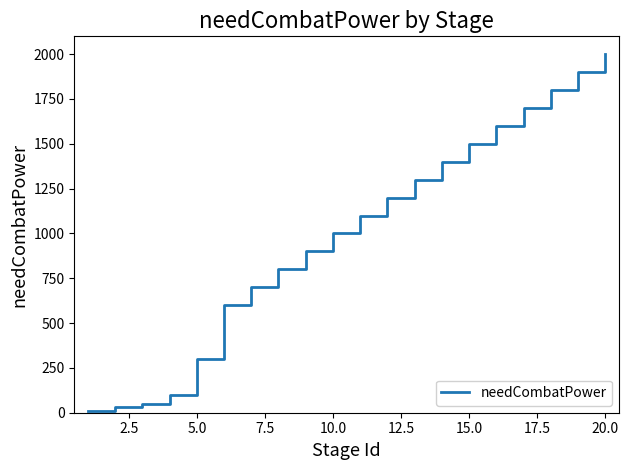

What is the maximum value shown in the chart?

2000